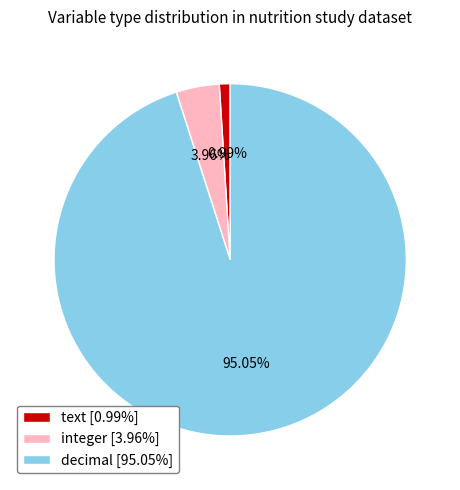

How many slices are in this pie chart?

3